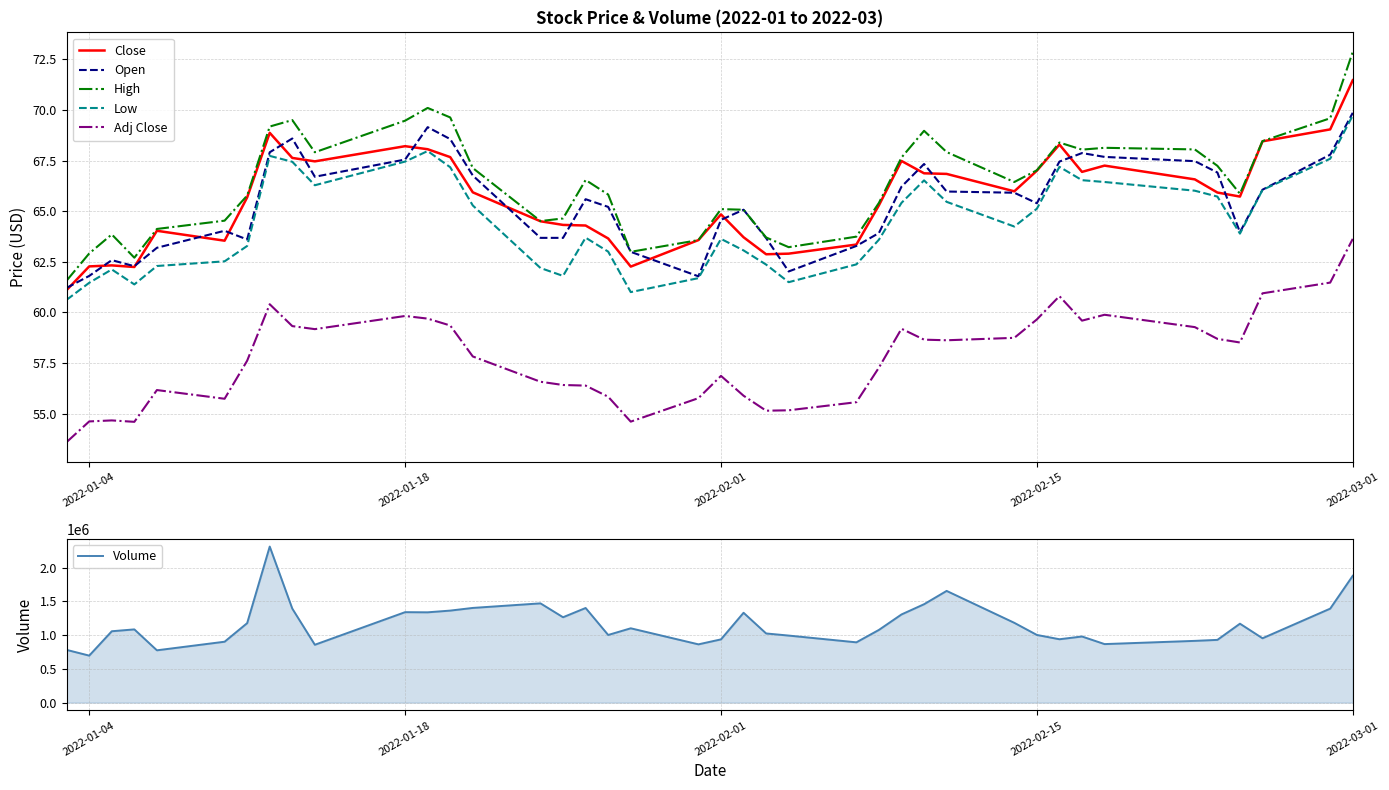

At which label does Adj Close reach its peak?

2022-03-01